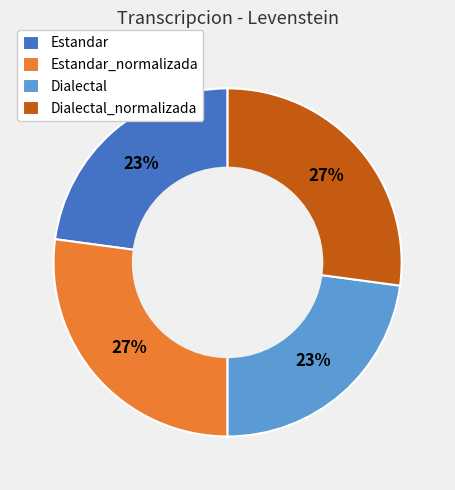

To the nearest percent, what is the difference between the largest and smallest slice percentages?

4%